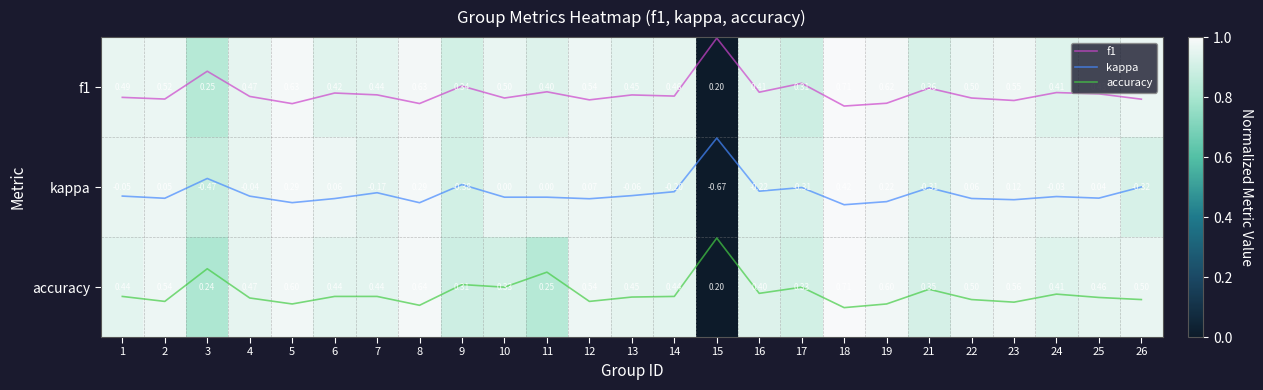

At which category does the chart reach its peak across all series?

18